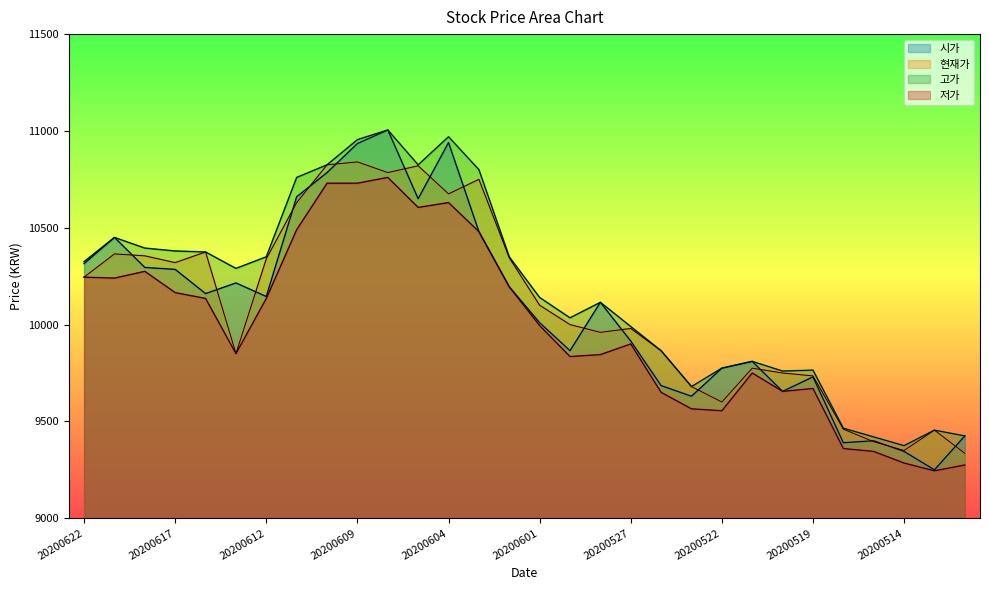

True or false: 시가 and 저가 cross at least once.

False